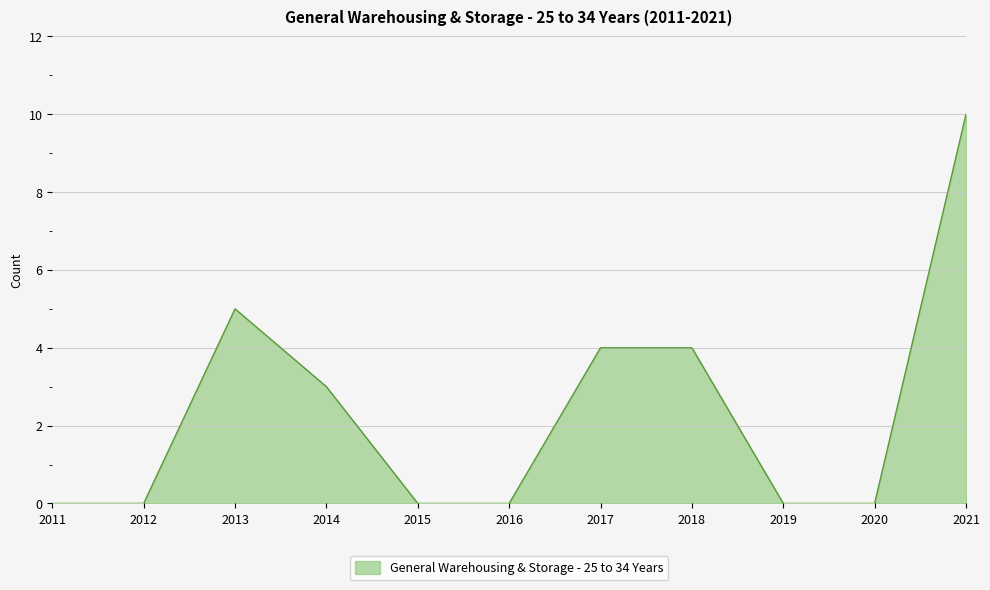

What is the difference between the maximum and second lowest values?

10